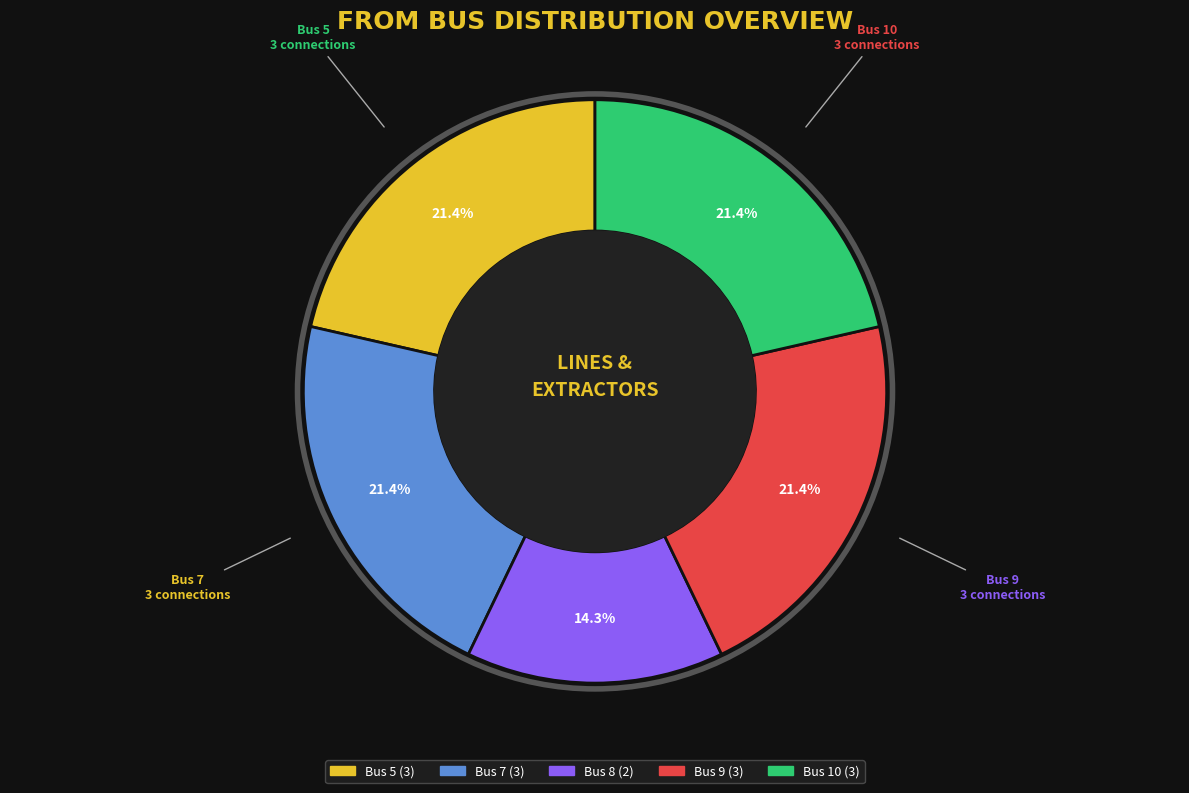

The Bus 9 slice represents 16% of the pie. True or false?

False